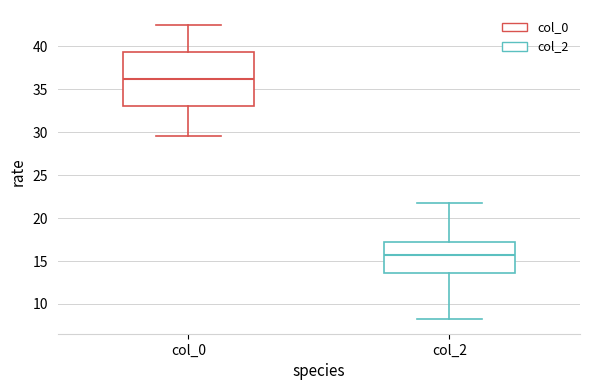

Where is the upper edge of the box for col_0 on the y-axis? The values are not printed on the chart, so give them approximately, as read against the axis.

39.5